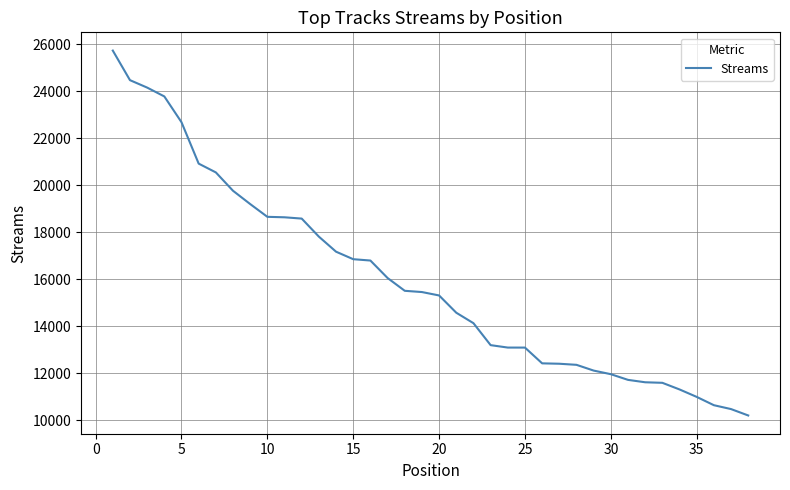

What is the difference between the maximum and minimum values?

15518